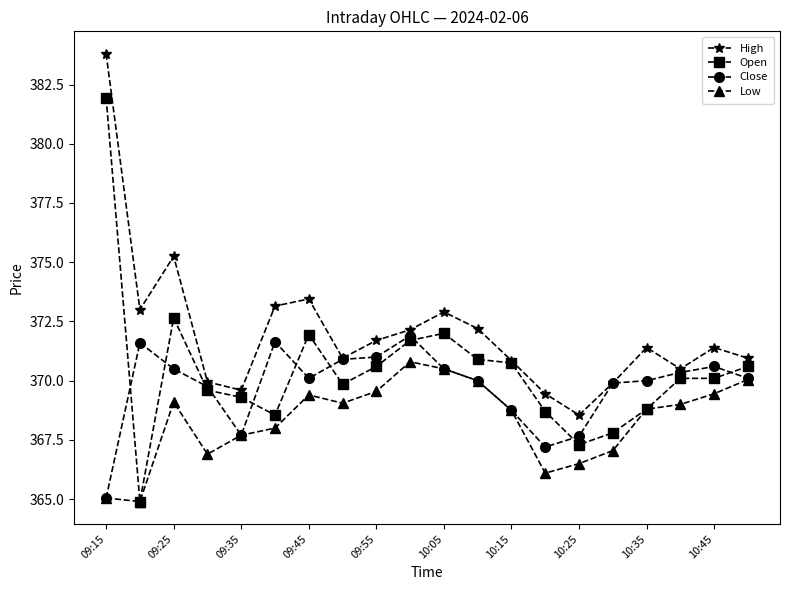

What is the minimum value for Low?

364.9